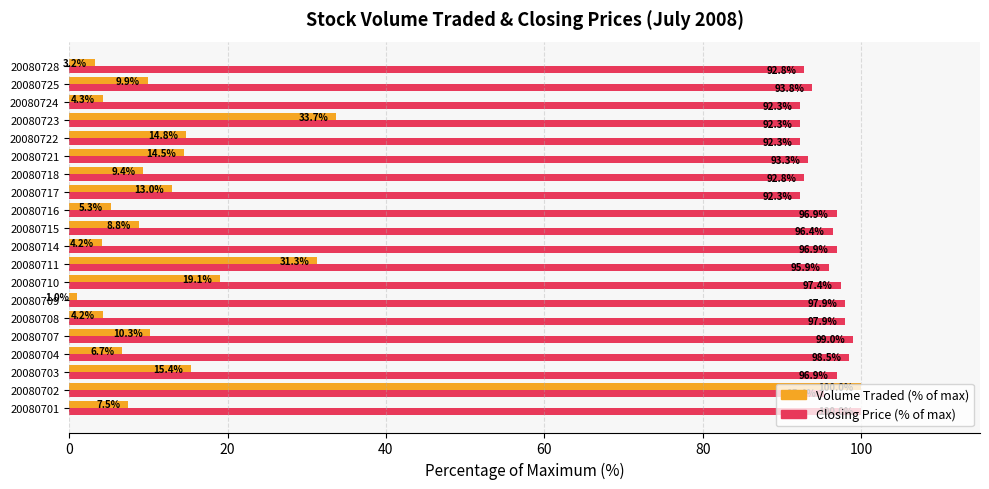

Rank the series at 20080723 from lowest to highest value.

Volume Traded (% of max), Closing Price (% of max)